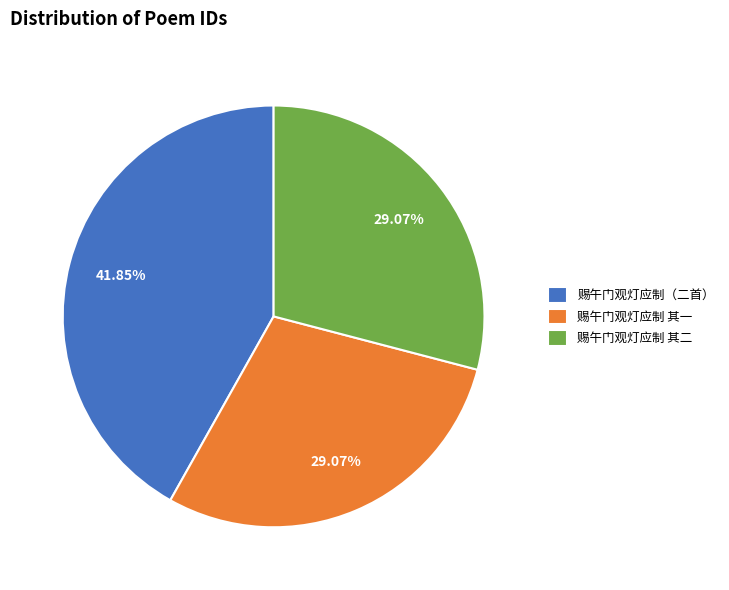

Which has a higher value, 赐午门观灯应制（二首） or 赐午门观灯应制 其二?

赐午门观灯应制（二首）